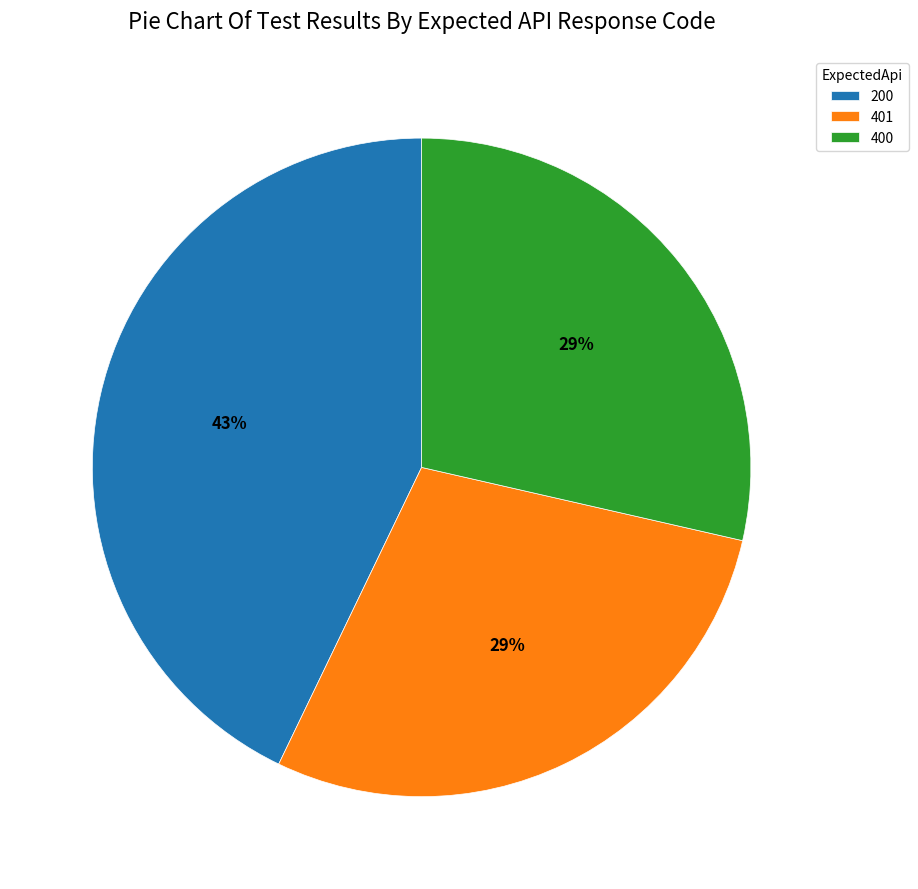

How many segments does this pie chart have?

3